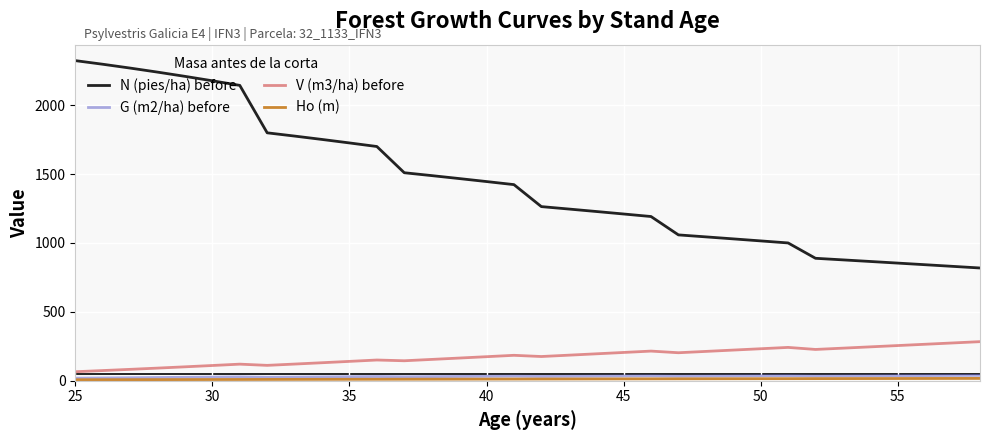

Which series has the largest range (max minus min)?

N (pies/ha) before